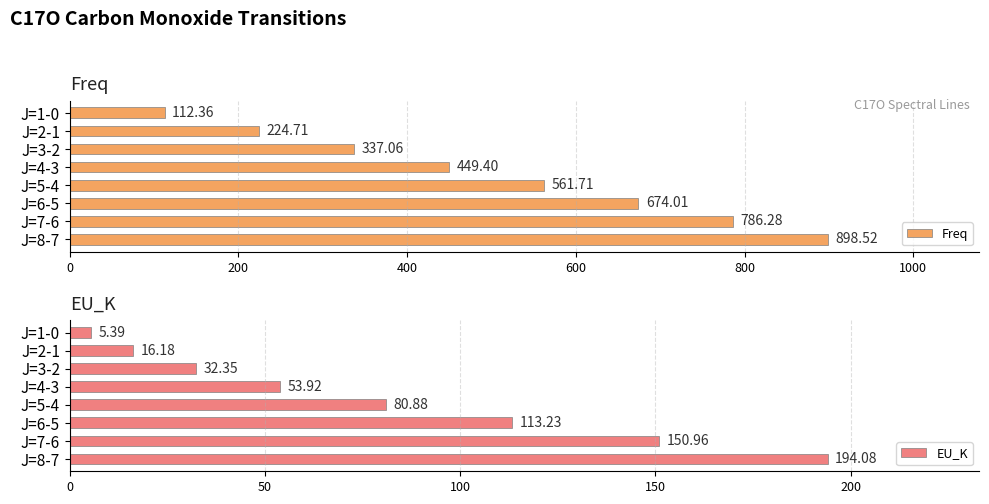

At which label is Freq closest to 505?

J=4-3